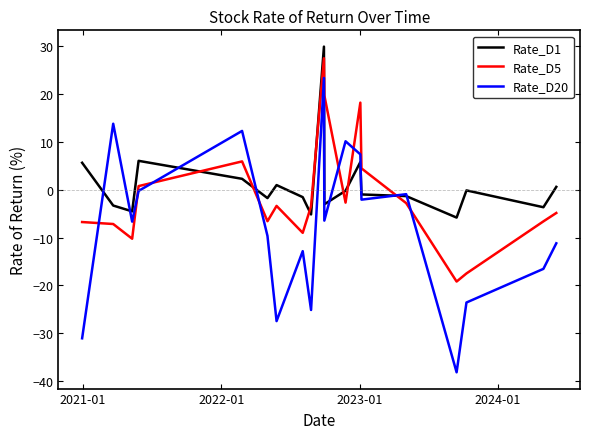

Which series has the largest range (max minus min)?

Rate_D20